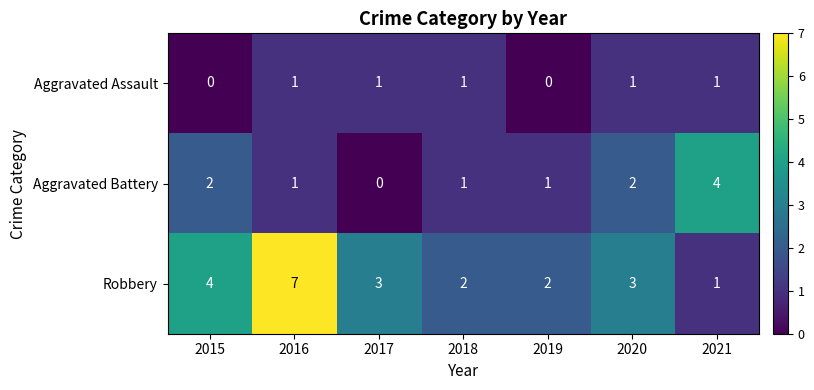

At 2017, list the series in order from smallest to largest.

Aggravated Battery, Aggravated Assault, Robbery